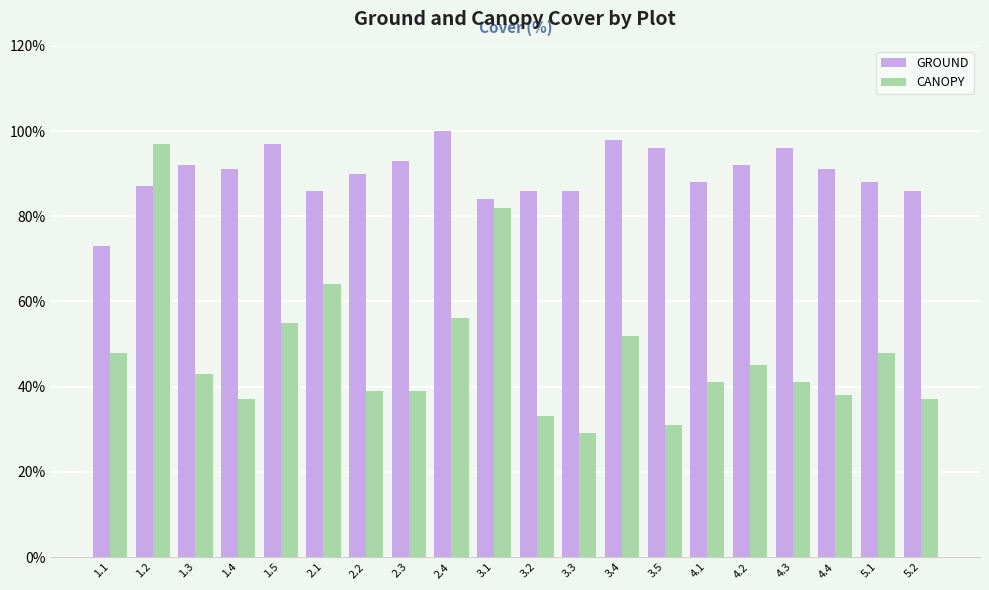

What is the lowest value of the CANOPY series?

29